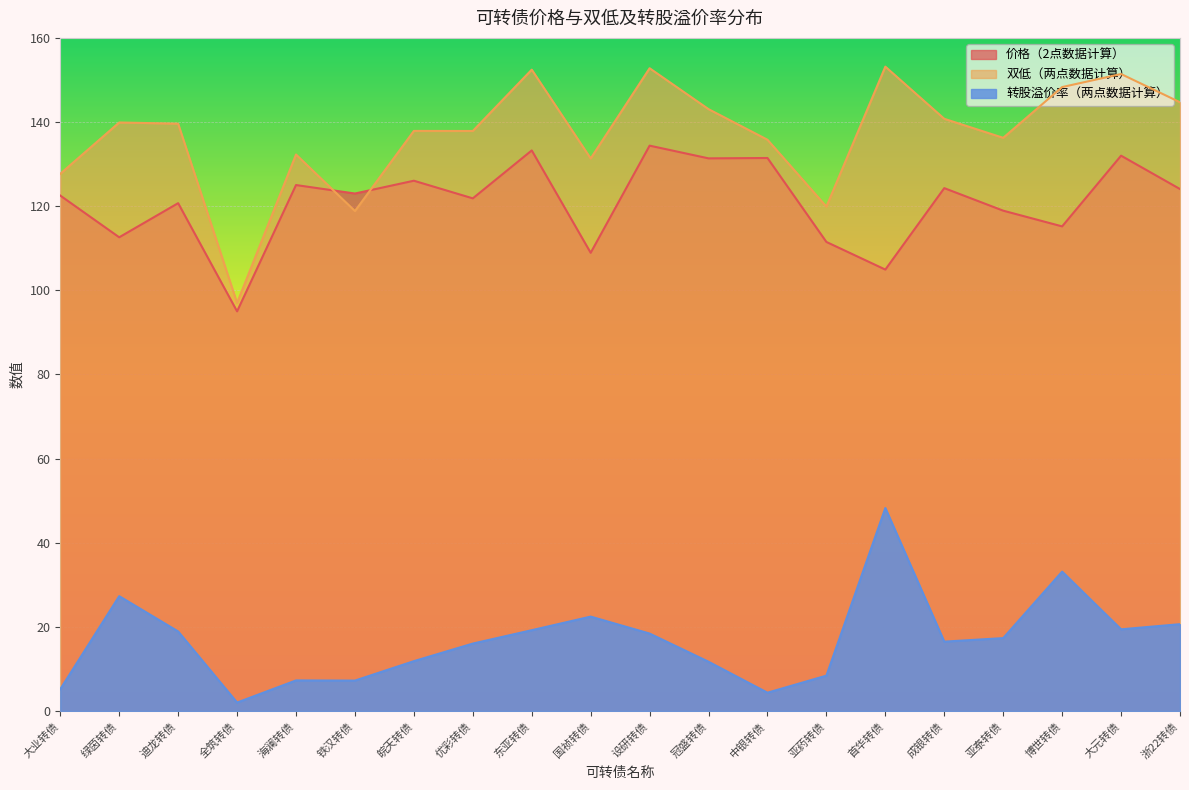

What is the average value of the 双低（两点数据计算） series?

137.0